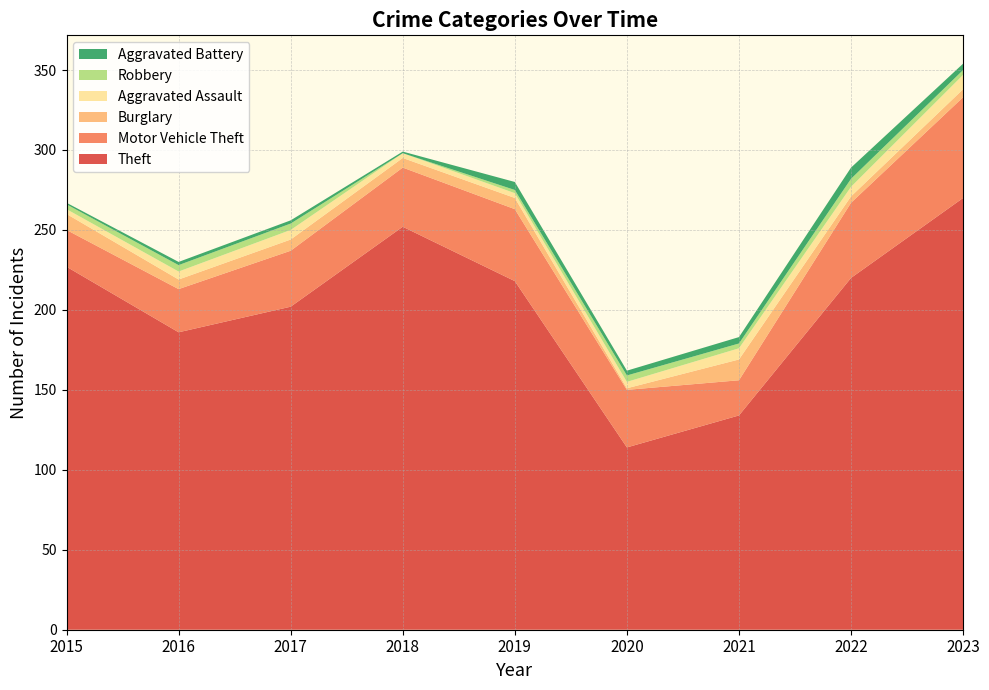

Reading left to right, list all the values displayed in this chart.

Theft: 227	186	202	252	218	114	134	220	270
Motor Vehicle Theft: 23	27	35	37	45	36	22	47	63
Burglary: 10	6	7	6	7	1	13	4	5
Aggravated Assault: 3	5	6	3	3	4	7	6	9
Robbery: 3	4	4	0	2	4	3	5	3
Aggravated Battery: 1	2	2	1	5	3	4	7	4